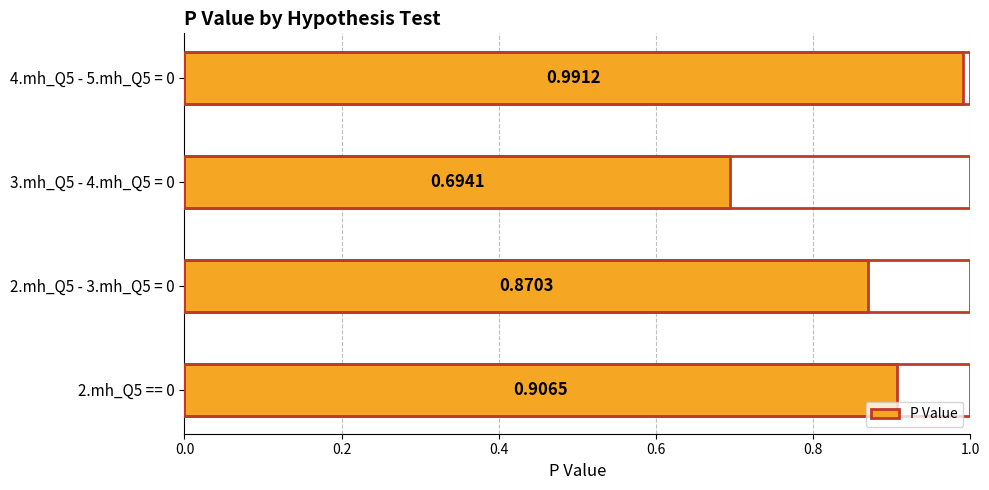

What is the sum of the values at 2.mh_Q5 - 3.mh_Q5 = 0 and 4.mh_Q5 - 5.mh_Q5 = 0?

1.9